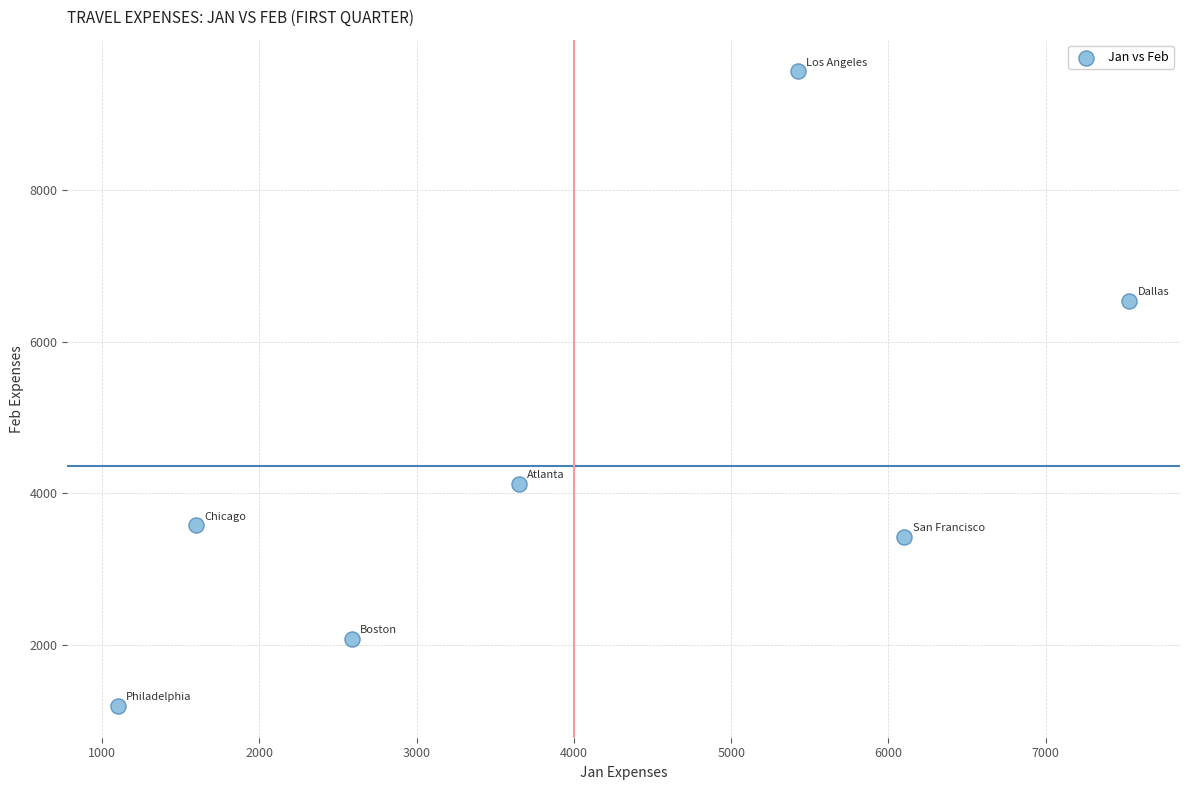

What is the range of X values (max minus min)?

6432